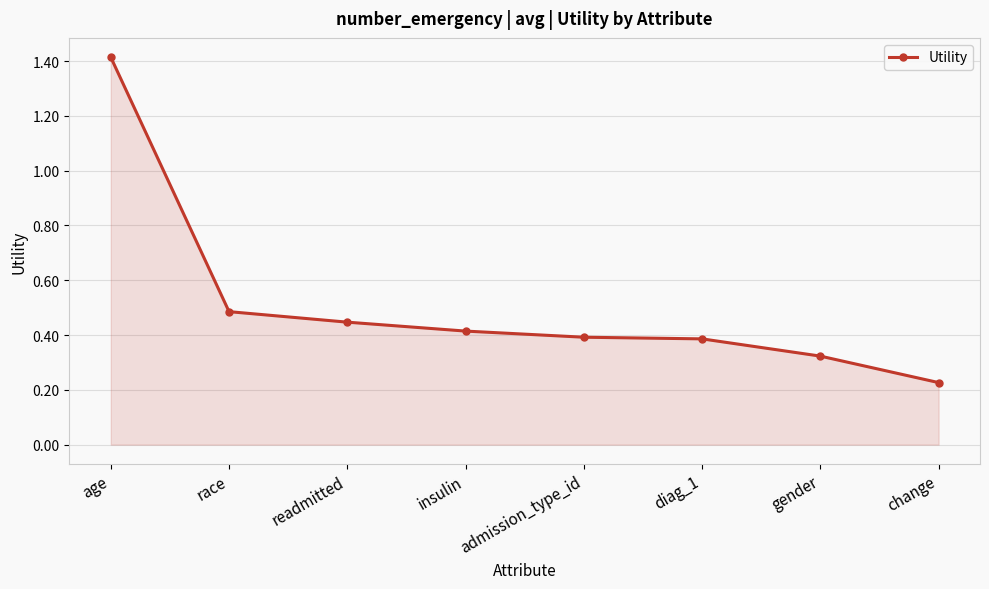

What is the greatest value displayed?

1.4